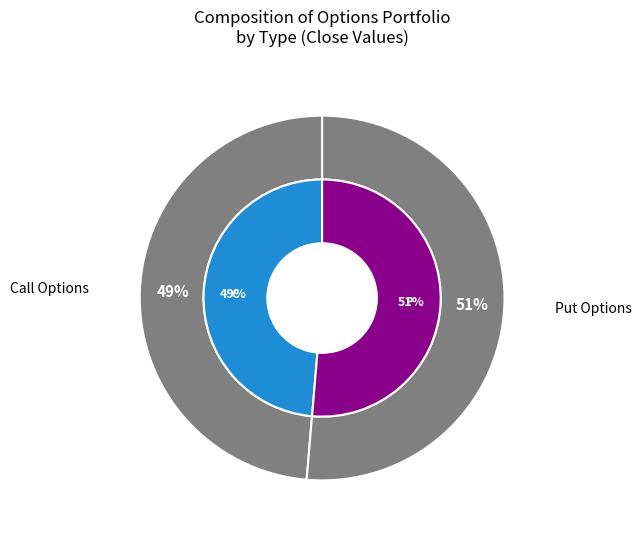

Combined, do P and C account for over 50%?

Yes